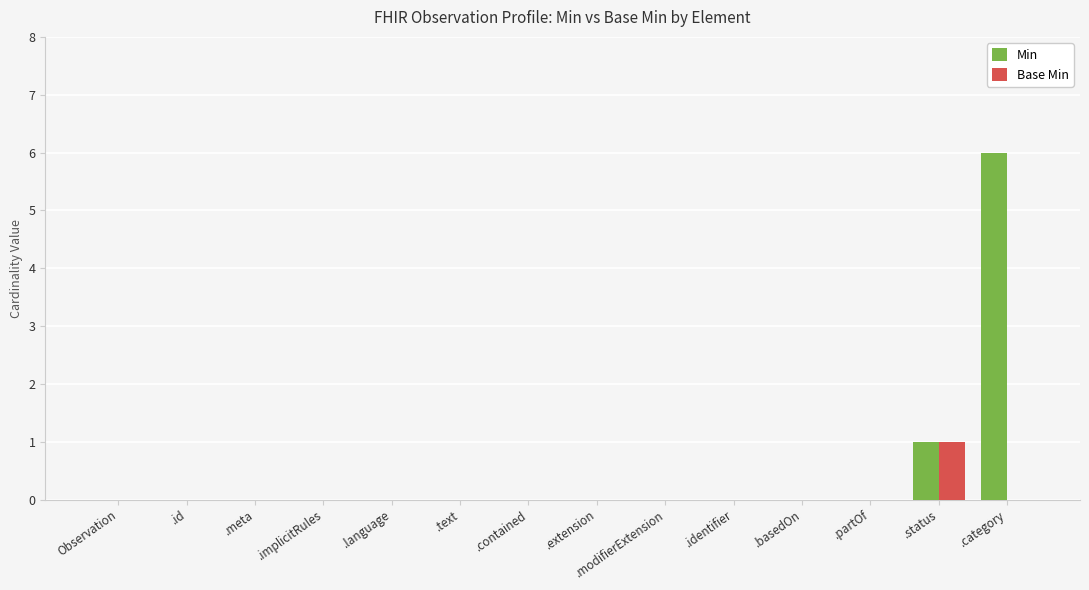

Count the Min values in the range 0 to 1.

13